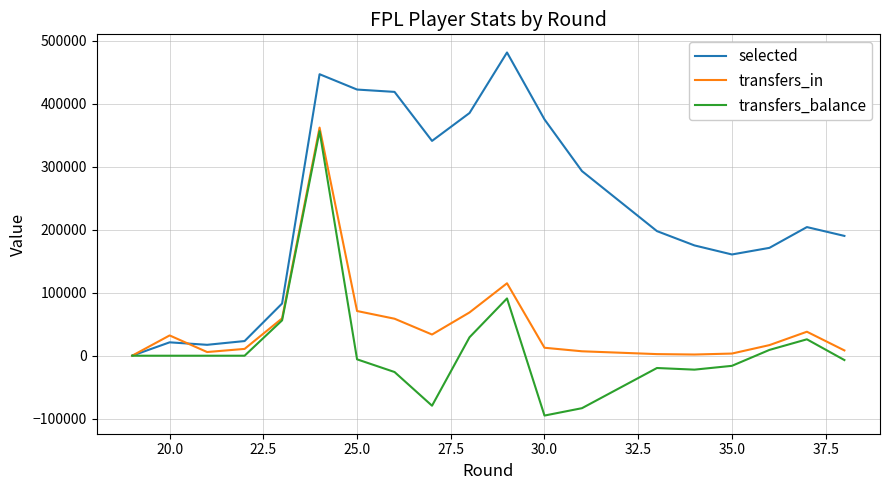

Rank the series by their maximum value, from highest to lowest.

selected, transfers_in, transfers_balance